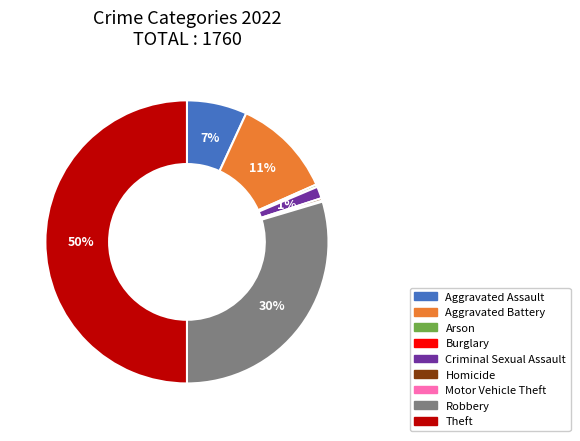

What is the largest slice in the pie chart?

Theft